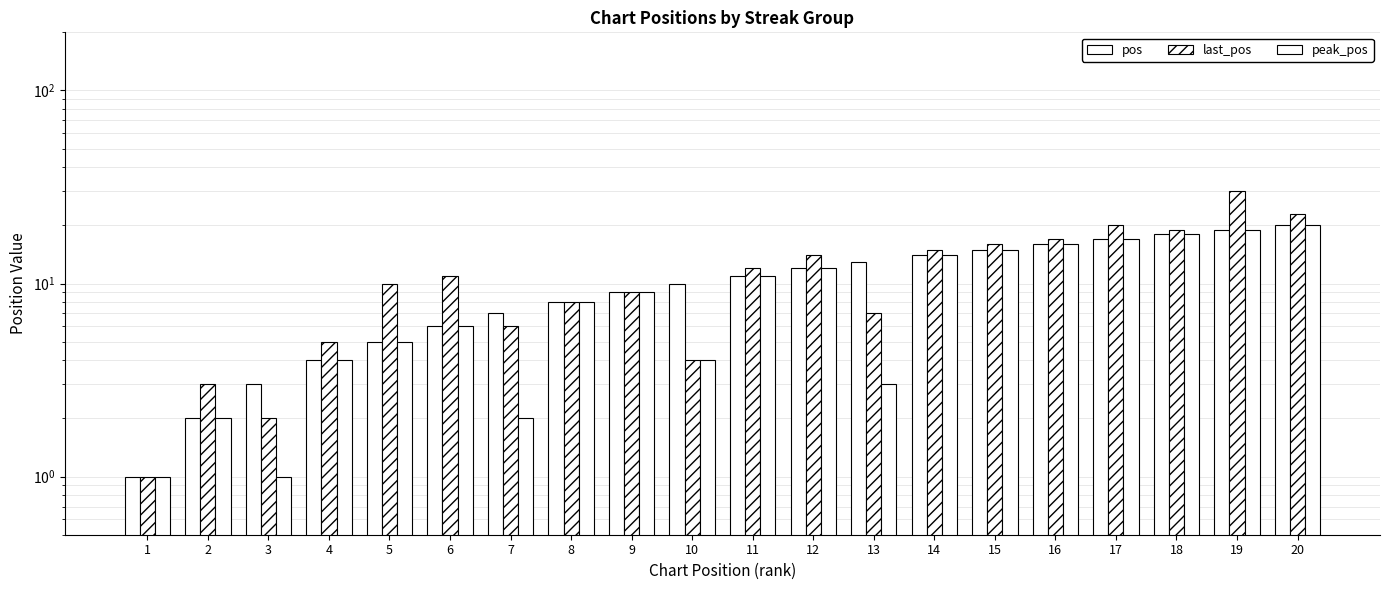

Are the bars horizontal?

No